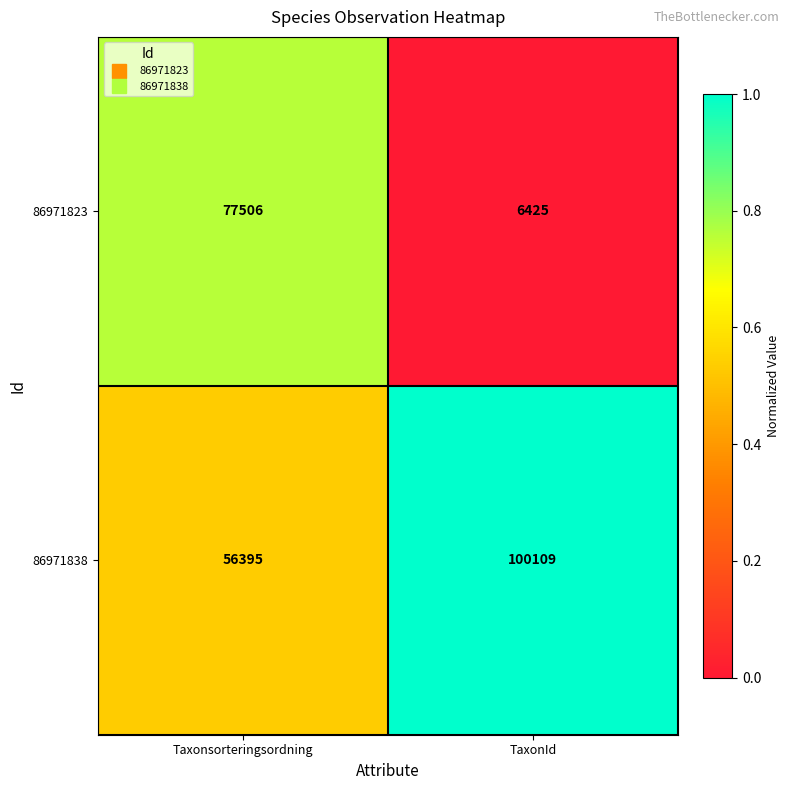

At which category is the sum across all series the highest?

Taxonsorteringsordning